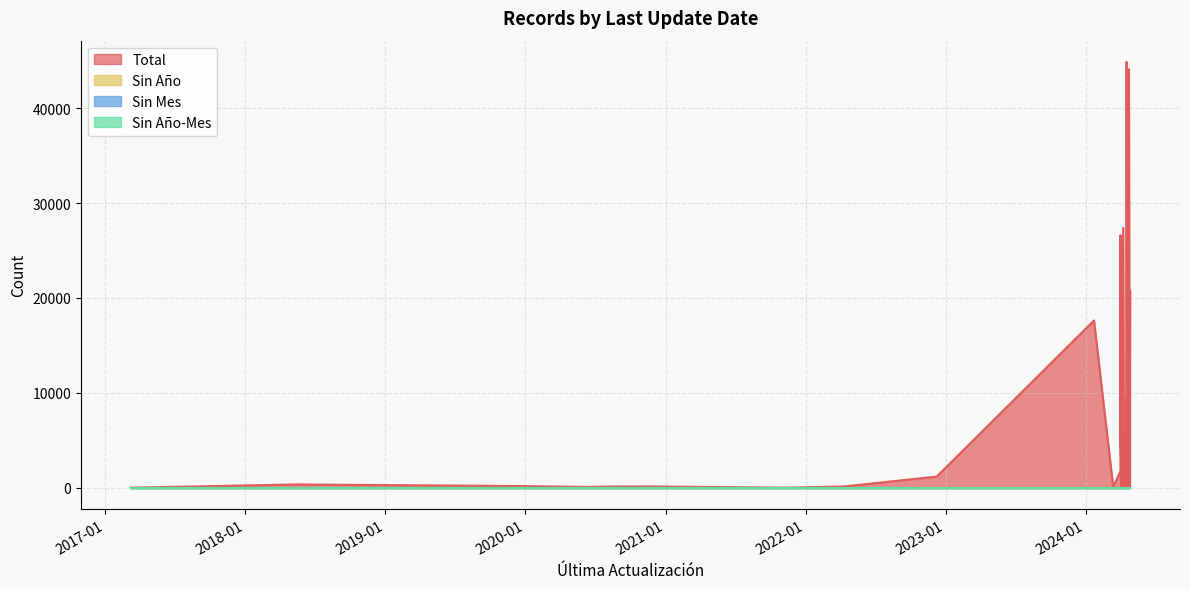

Which series has the widest spread of values?

Total